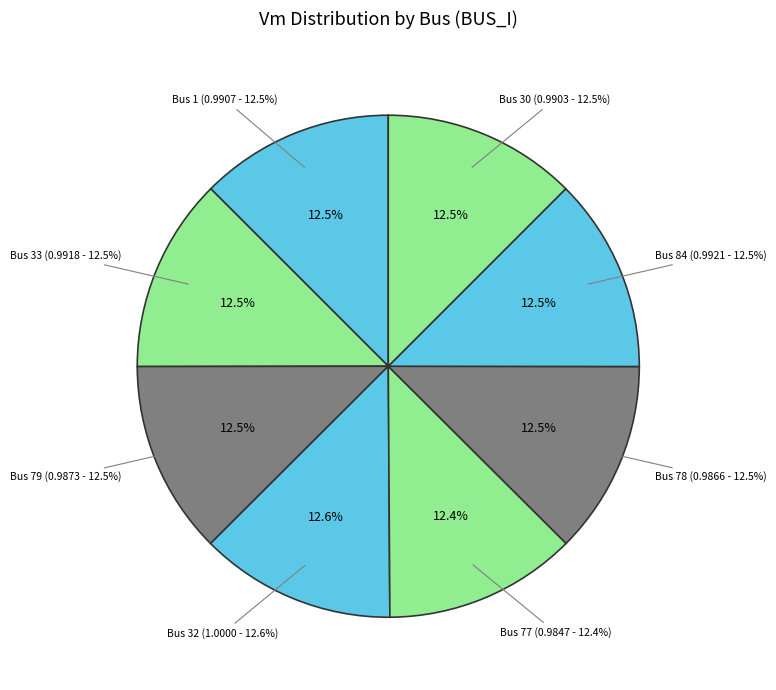

What percentage is the 77 slice, to the nearest percent?

12%